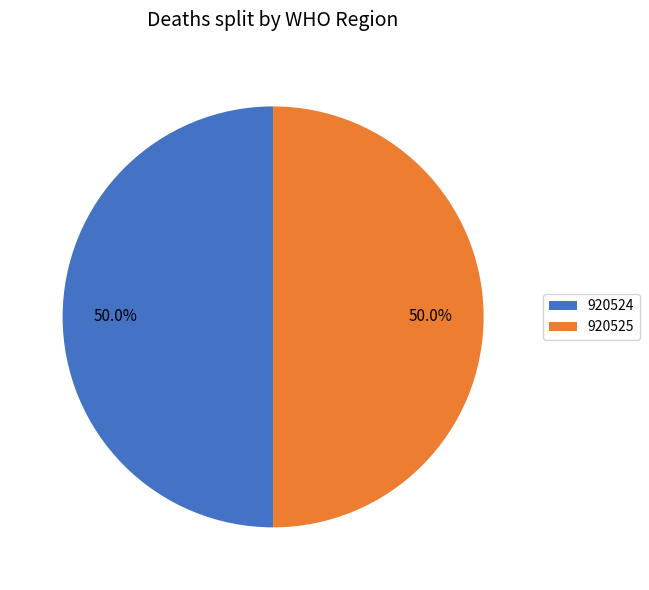

Approximately how many times larger is the value at 920525 compared to 920524?

1.0